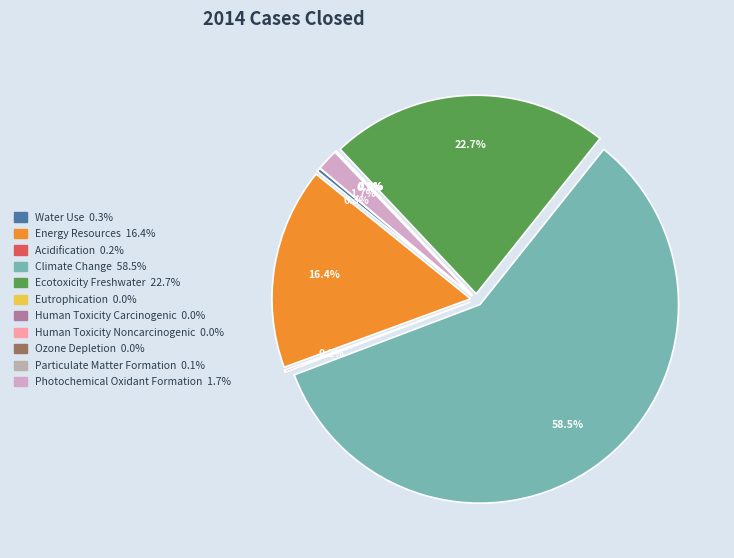

Which slice is the largest?

Climate Change